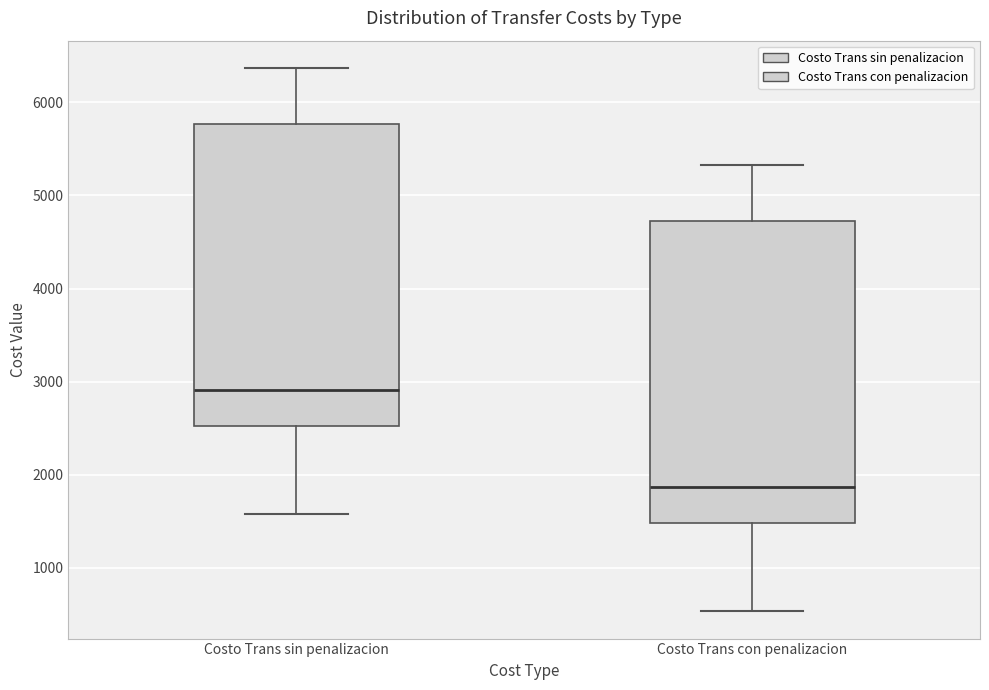

Where is the upper edge of the box for Costo Trans sin penalizacion on the y-axis? The values are not printed on the chart, so give them approximately, as read against the axis.

5800